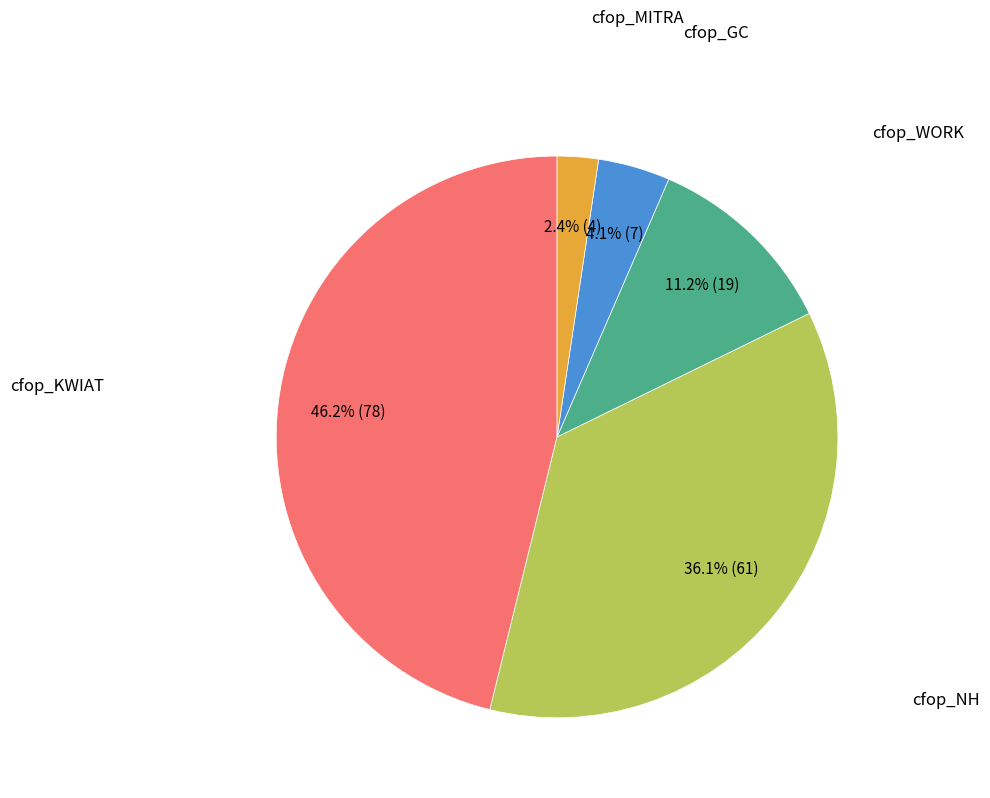

Is there any slice that represents more than half of the pie?

No